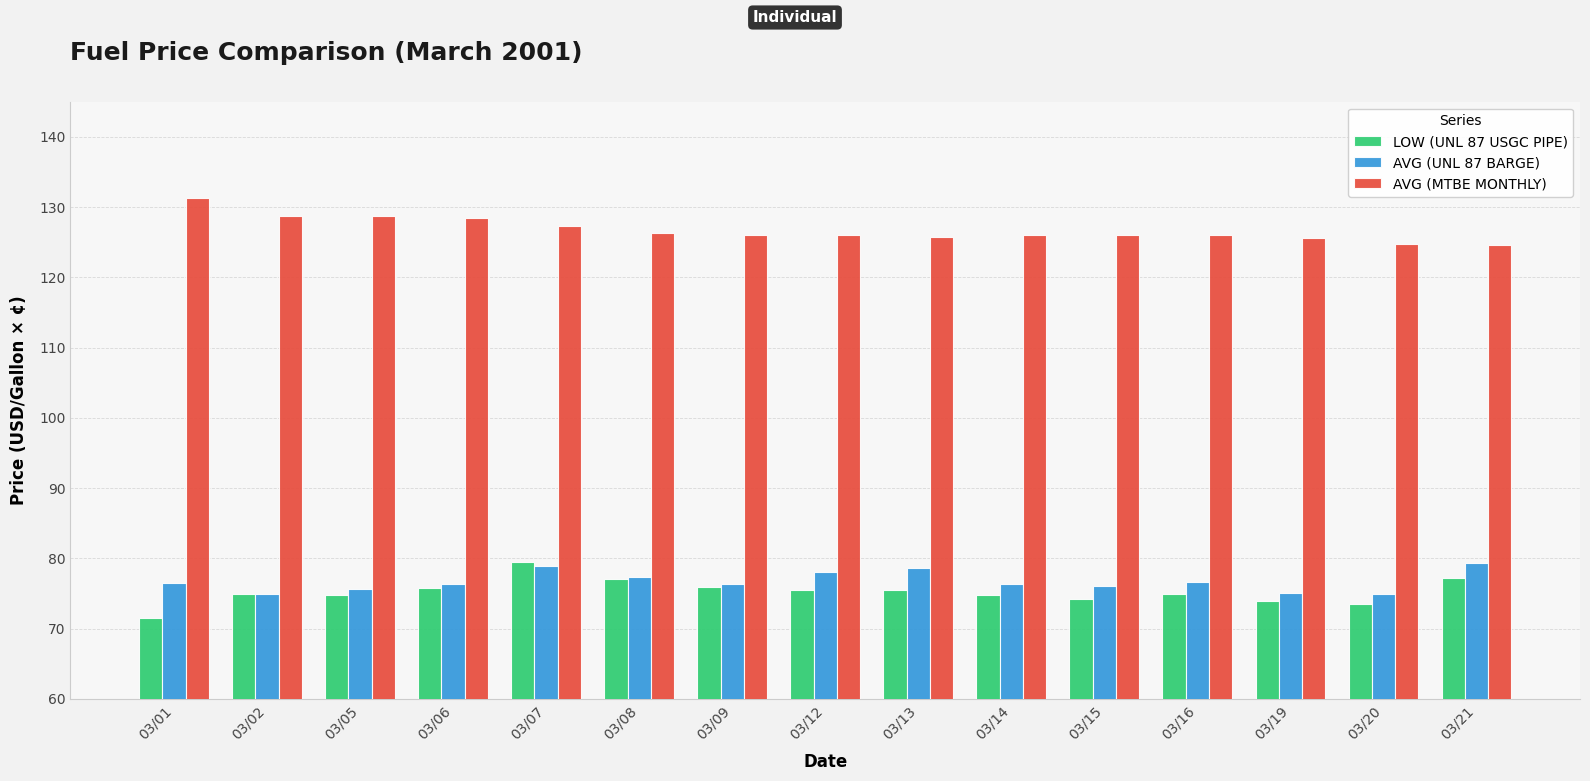

Is it true that AVG (MTBE MONTHLY) equals 47.2 at 03/12?

False